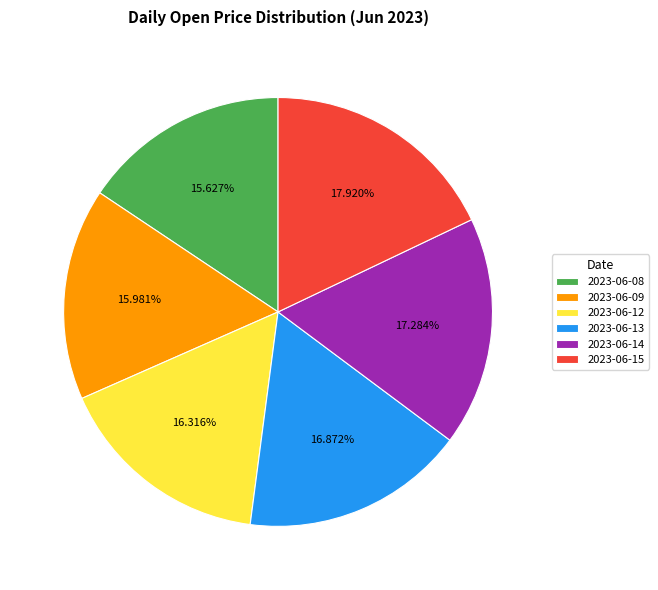

Which has a higher value, 2023-06-13 or 2023-06-09?

2023-06-13